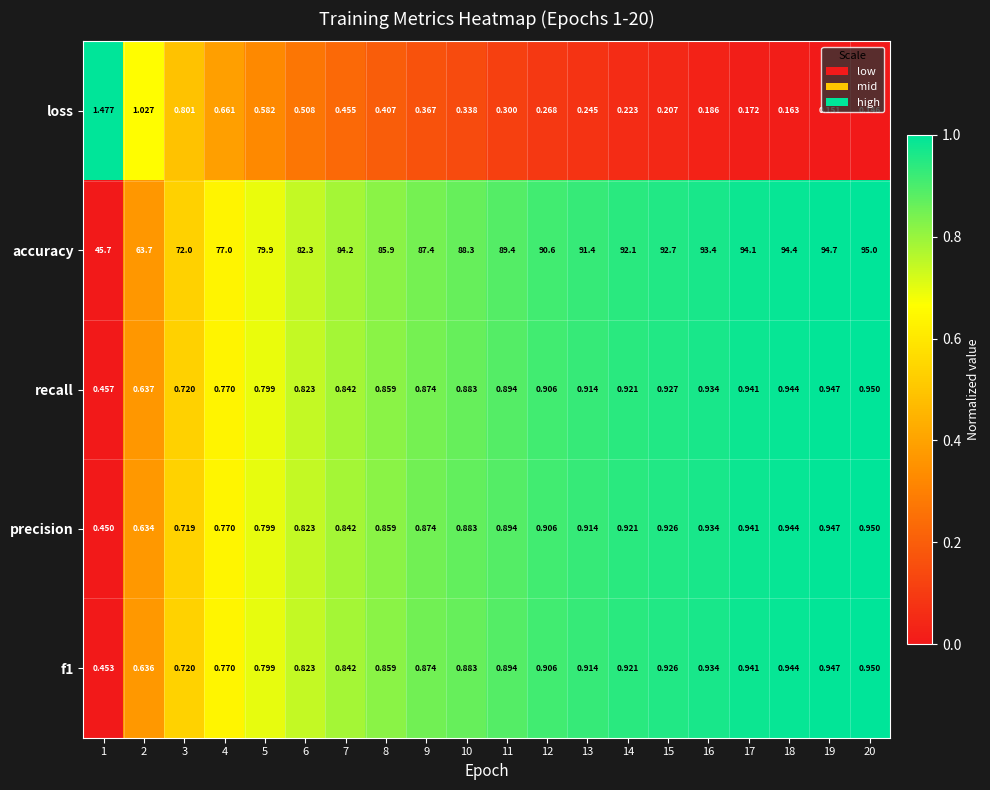

Which series has the largest total across all categories?

accuracy